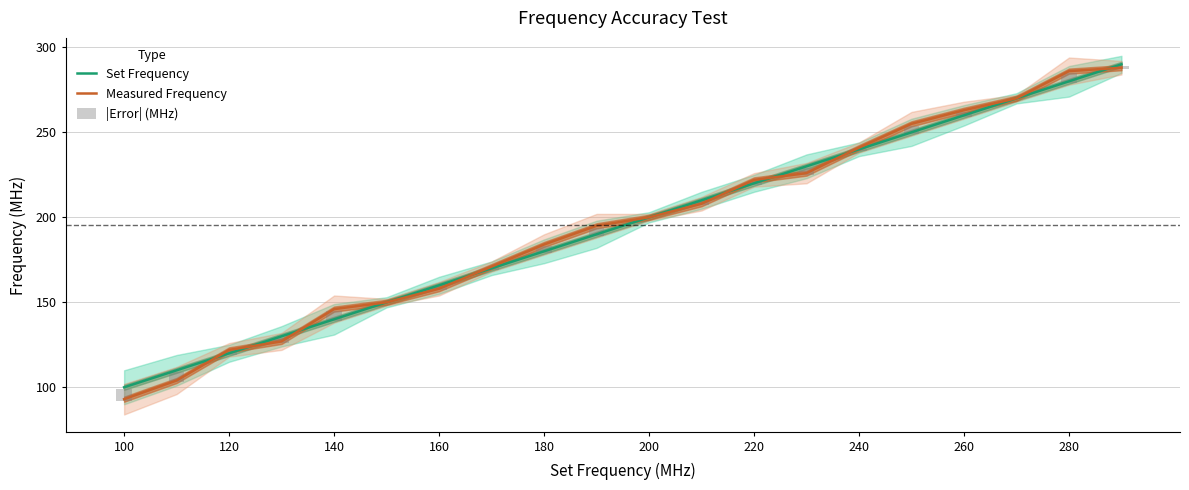

How many values in the |Error| (MHz) series are below 3?

10